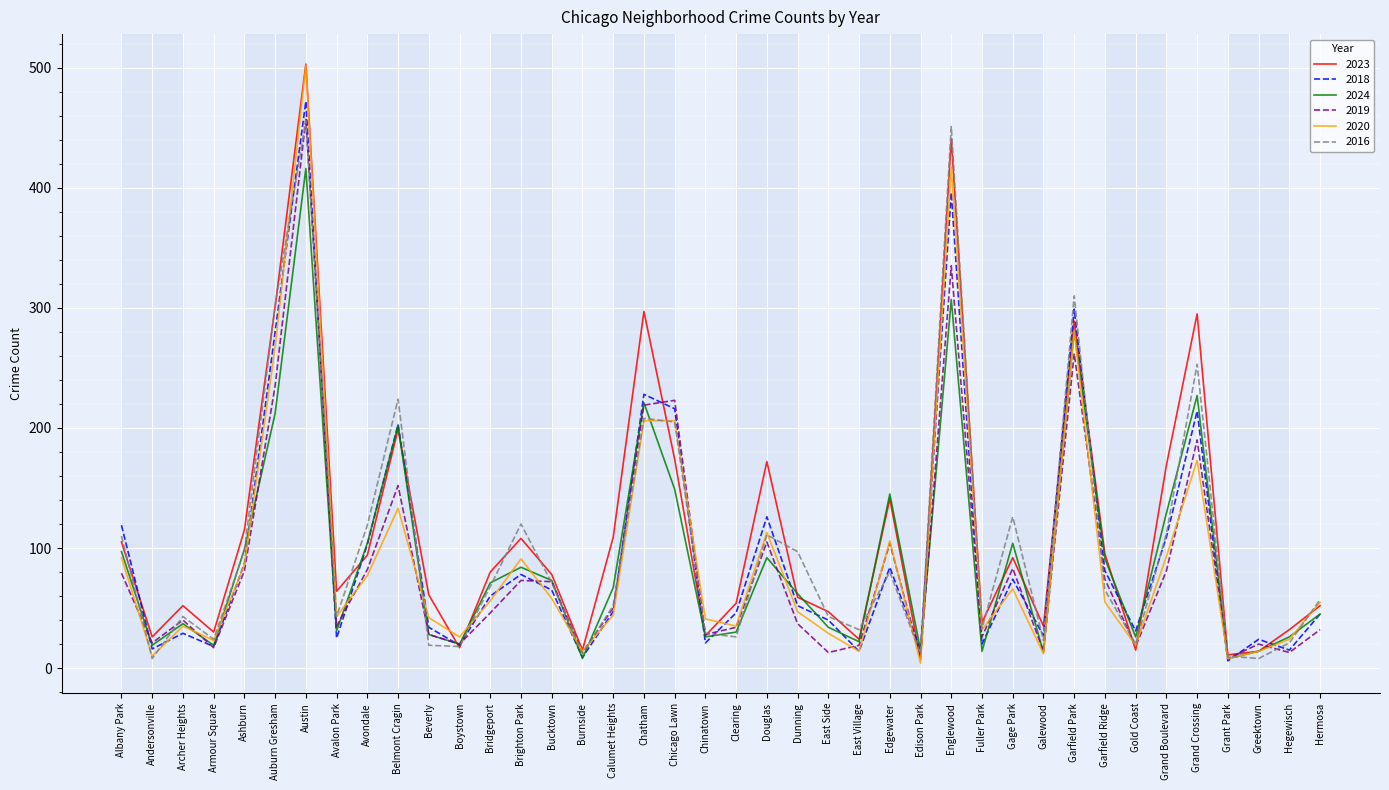

What is the lowest value of the 2016 series?

8